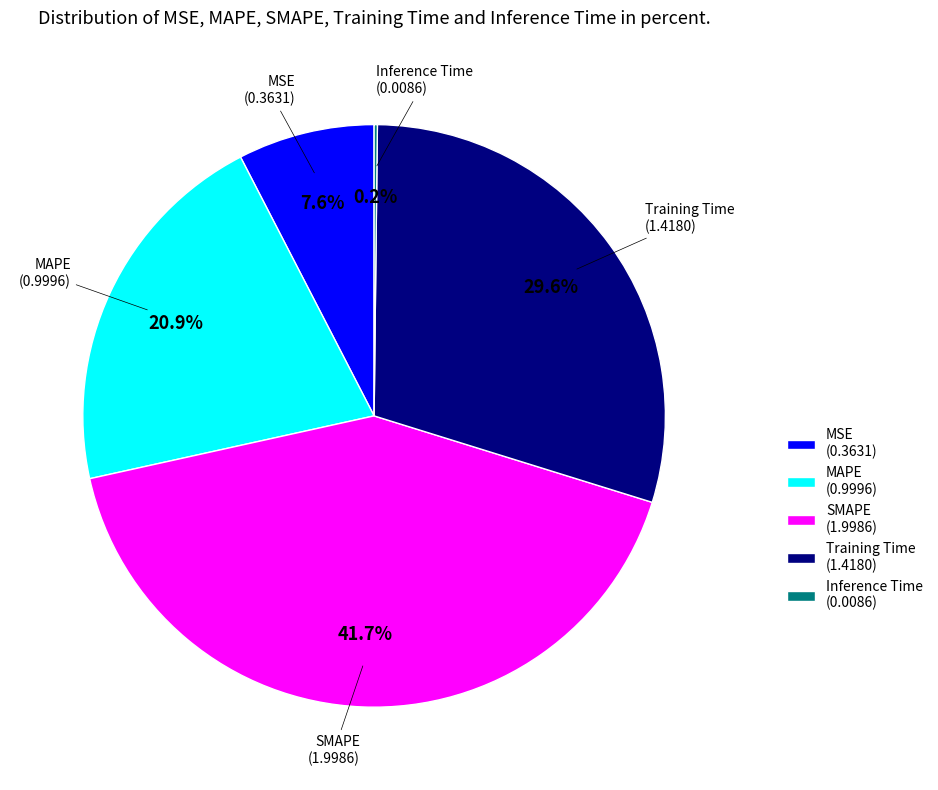

What is the total percentage of MSE (0.3631) and SMAPE (1.9986)?

49.3%